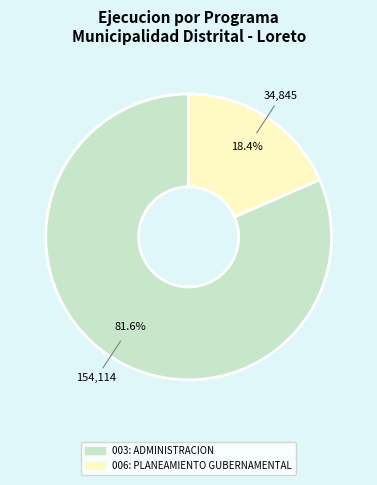

Rank the categories by value from lowest to highest.

006: PLANEAMIENTO GUBERNAMENTAL, 003: ADMINISTRACION